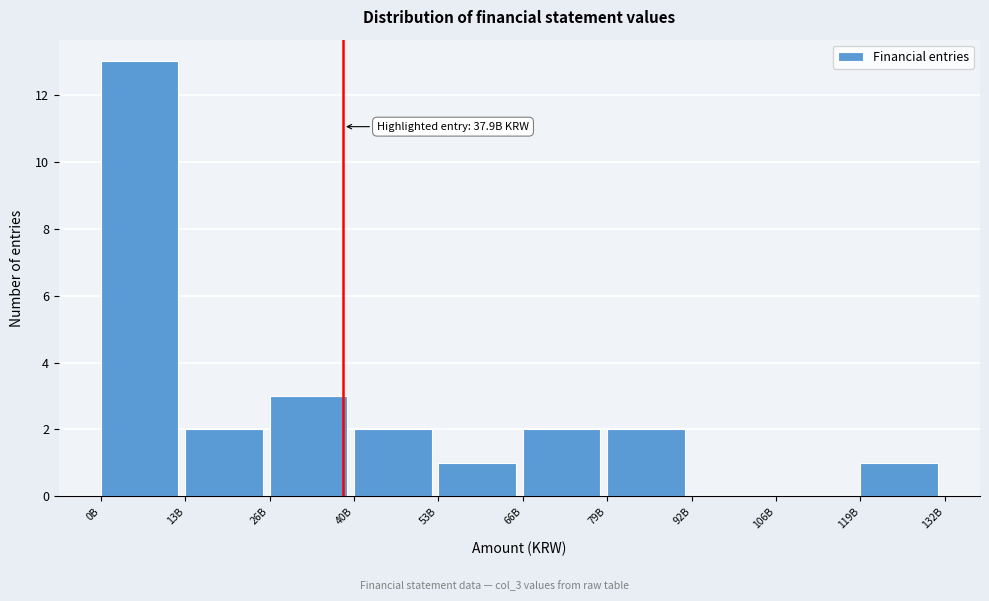

Reading left to right, list all the values displayed in this chart.

0B=13	13B=2	26B=3	40B=2	53B=1	66B=2	79B=2	92B=0	106B=0	119B=1